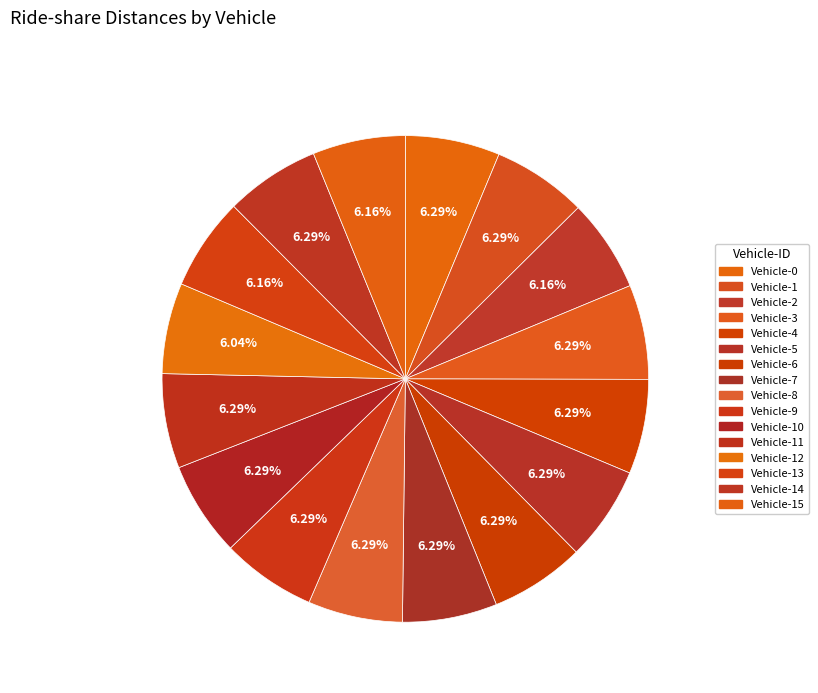

How many slices are in this pie chart?

16